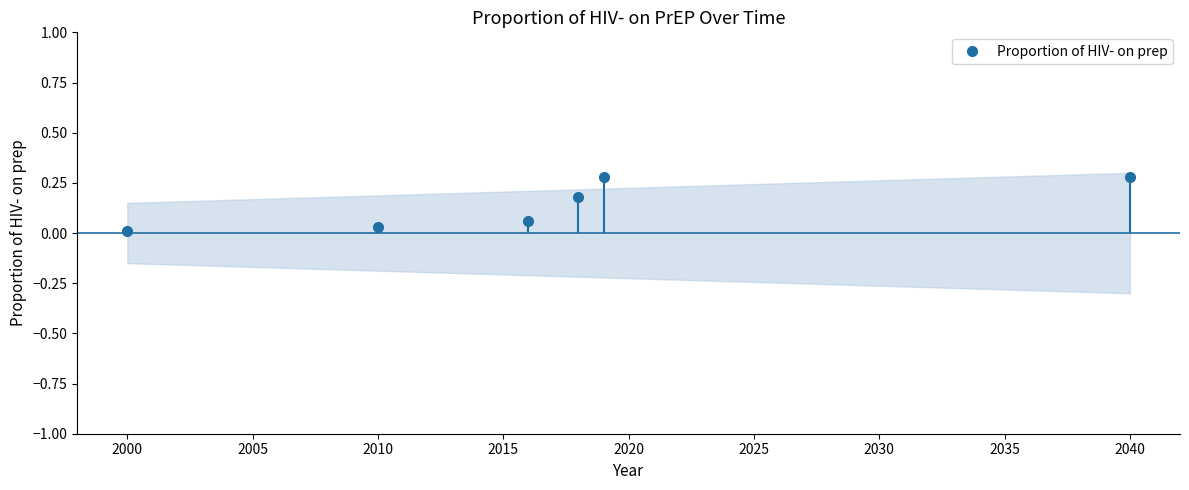

Reading right to left, what are all the values shown in this chart?

2040=0.3	2019=0.3	2018=0.2	2016=0.1	2010=0.0	2000=0.0